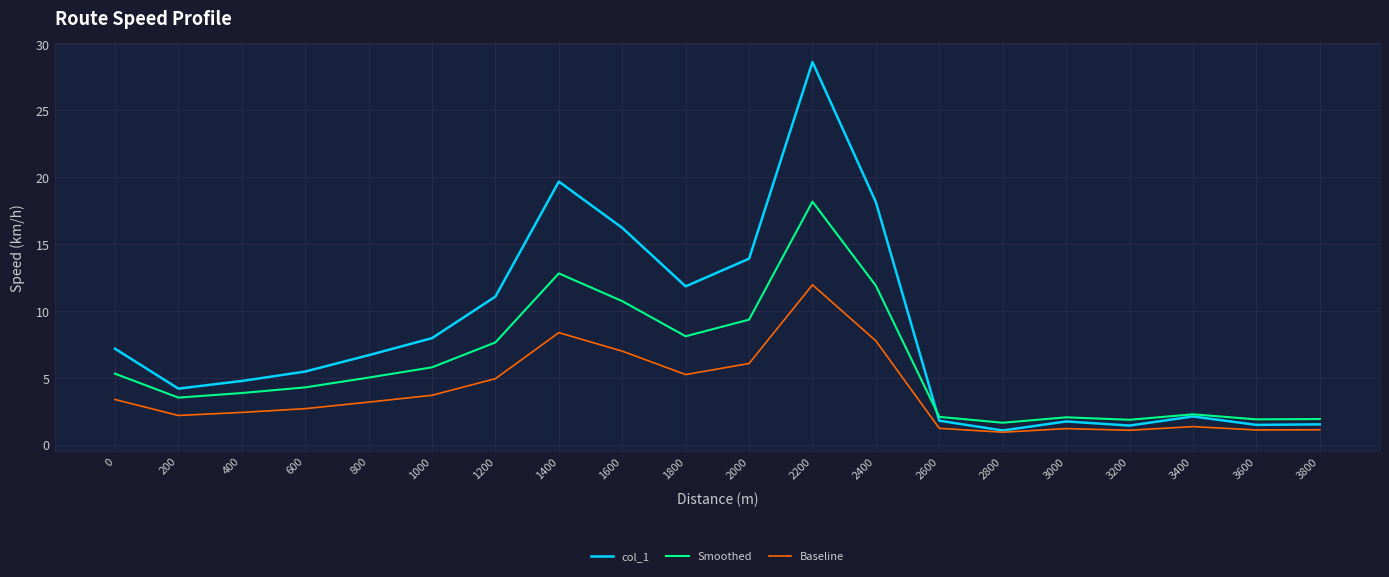

True or false: Baseline and Smoothed intersect in this chart.

False